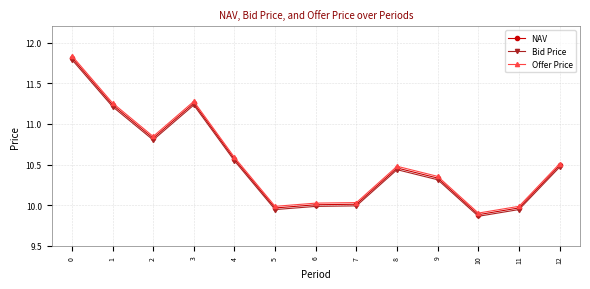

Count the number of data series in this chart.

3